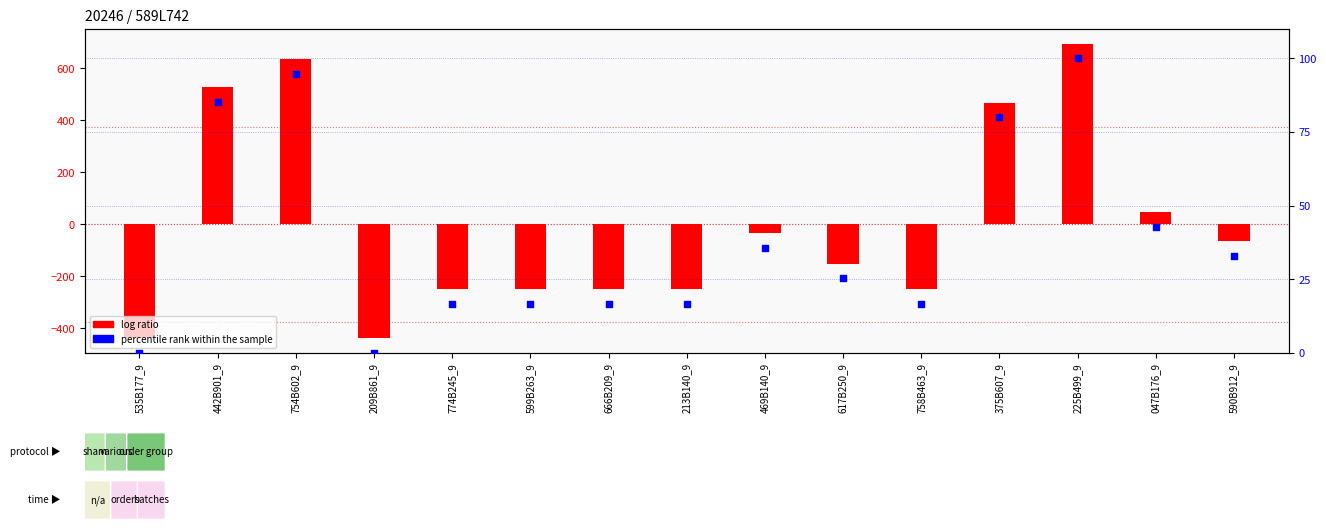

Which series reaches the minimum Y coordinate?

log ratio